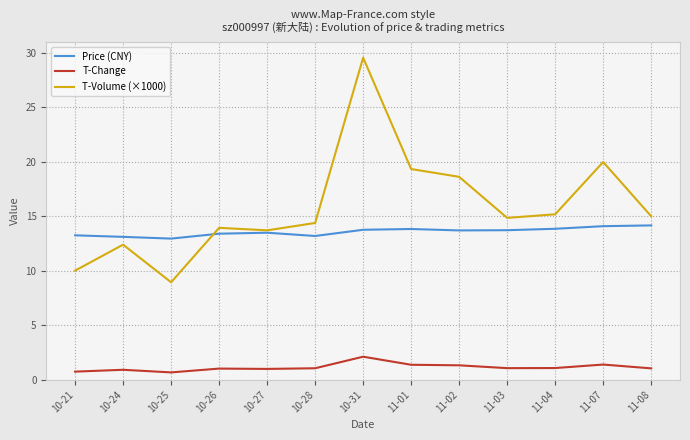

Is it true that T-Volume (×1000) equals 14.4 at 10-28?

True